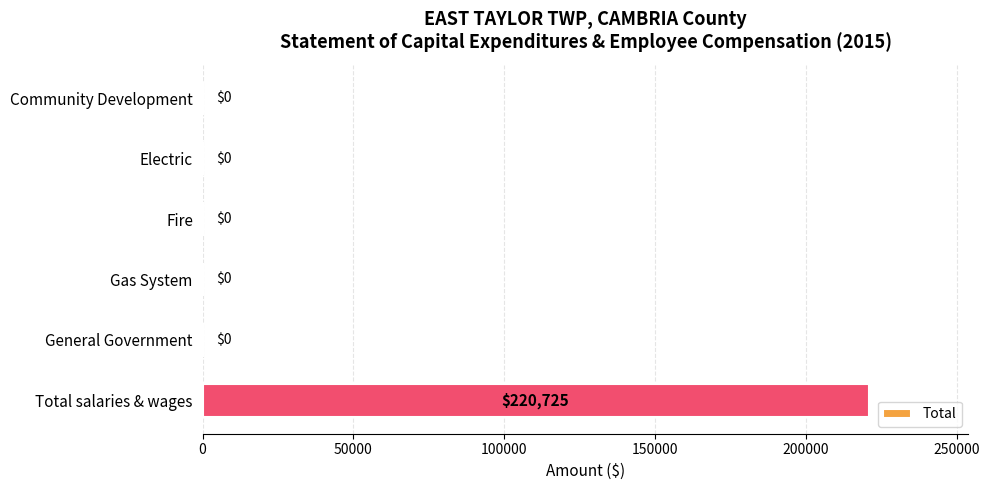

Reading top to bottom, what are all the values shown in this chart?

Community Development=0	Electric=0	Fire=0	Gas System=0	General Government=0	Total salaries & wages=220725